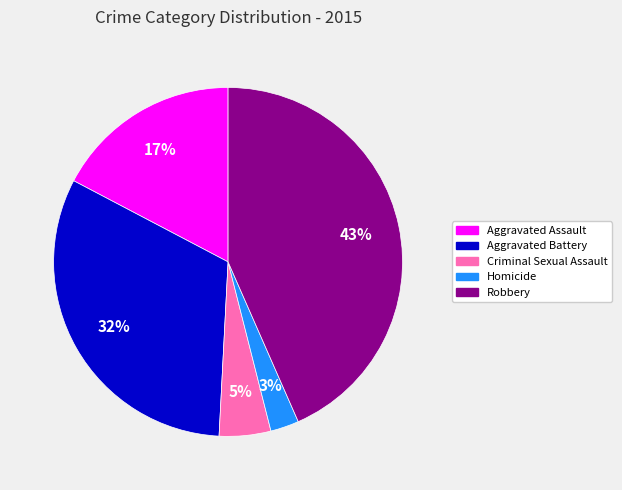

What percentage is the Homicide slice, to the nearest percent?

3%